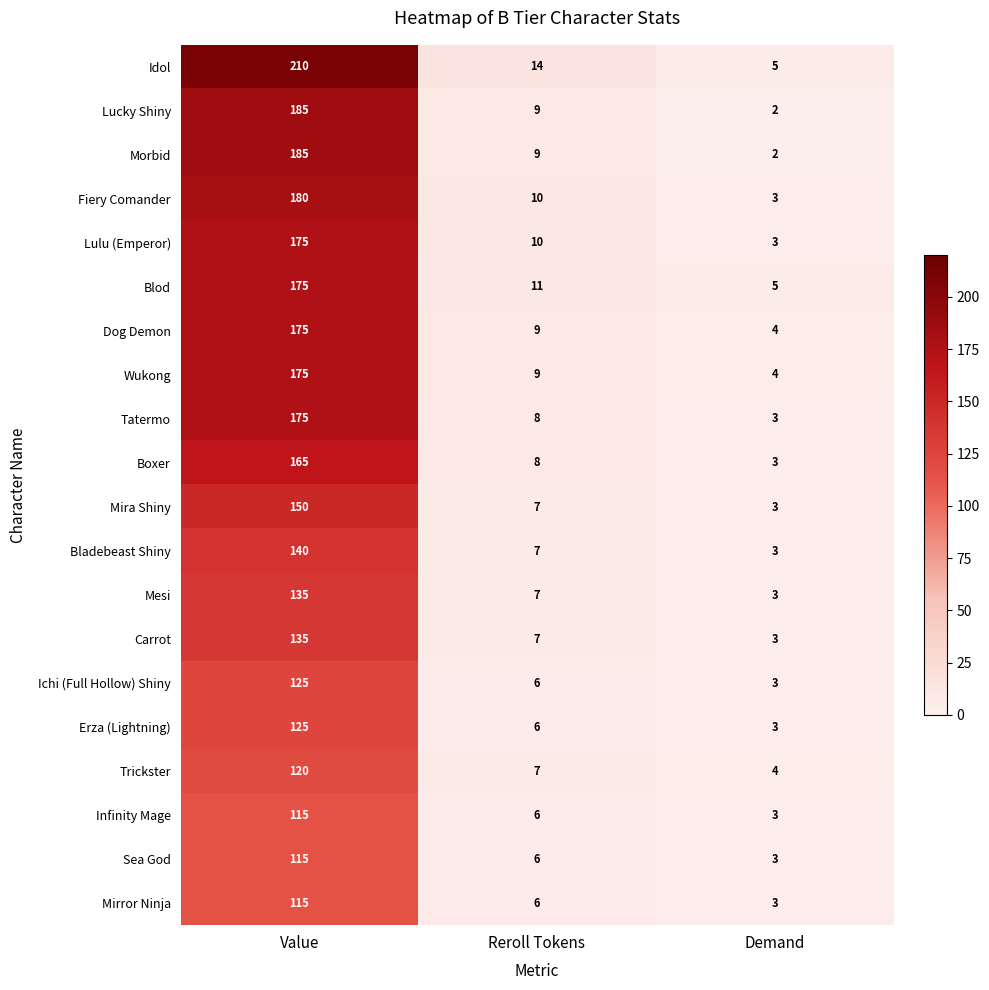

Rank the categories by Mirror Ninja value from highest to lowest.

Value, Reroll Tokens, Demand